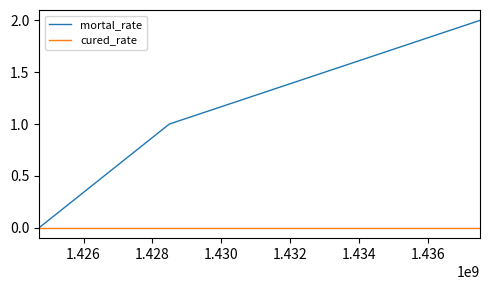

Which series has the largest total across all categories?

mortal_rate